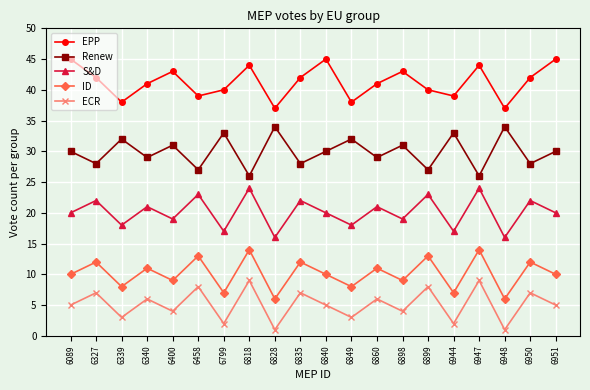

What are all the series names shown in the legend?

EPP, Renew, S&D, ID, ECR